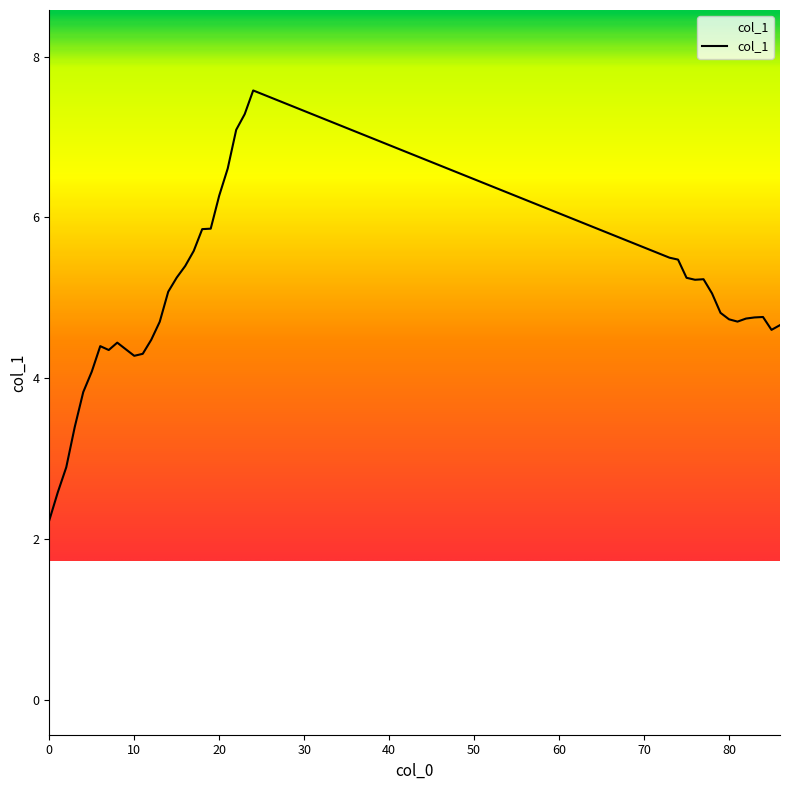

What is the smallest value displayed?

2.2